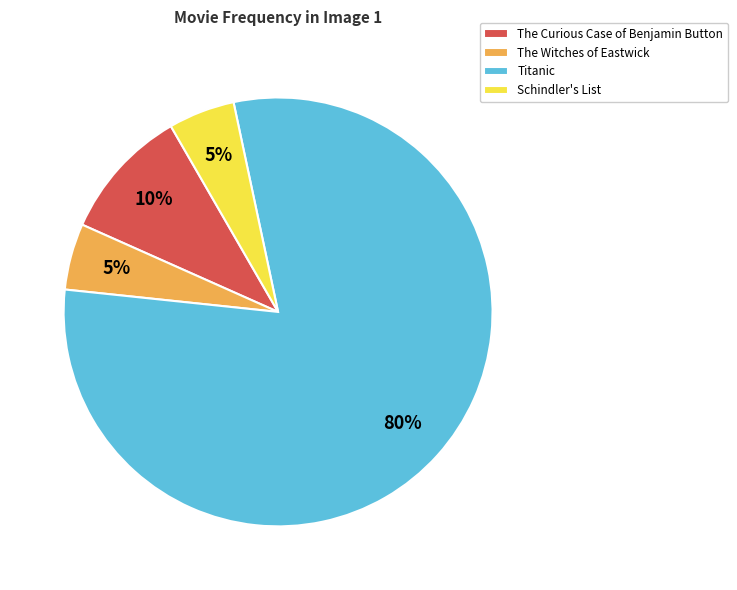

How many segments does this pie chart have?

4